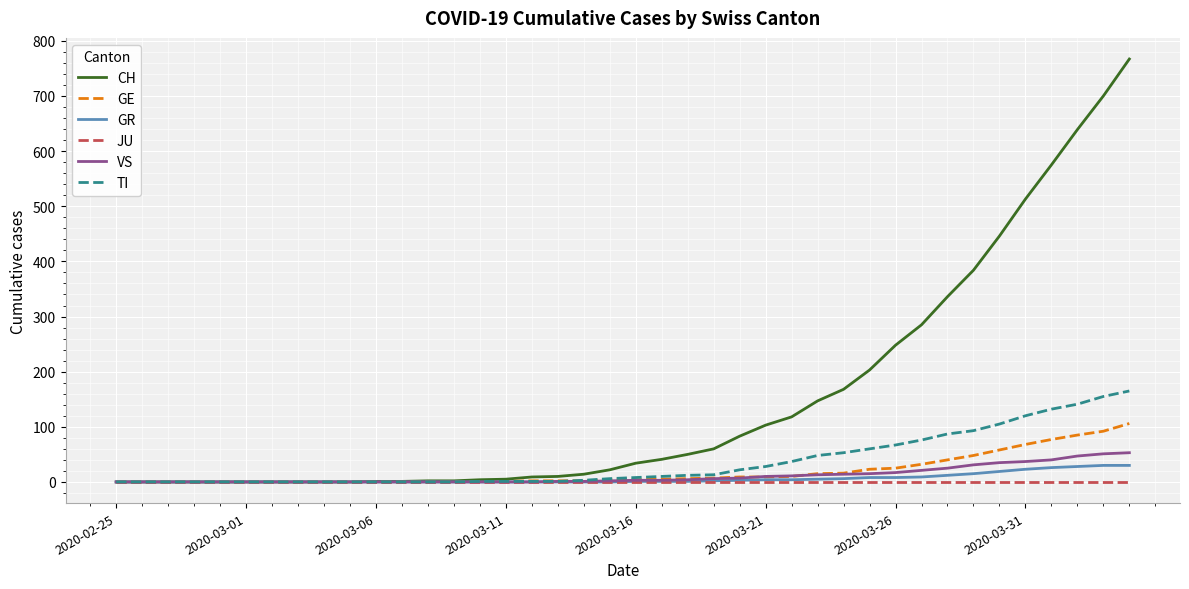

Which series has the largest total across all categories?

CH